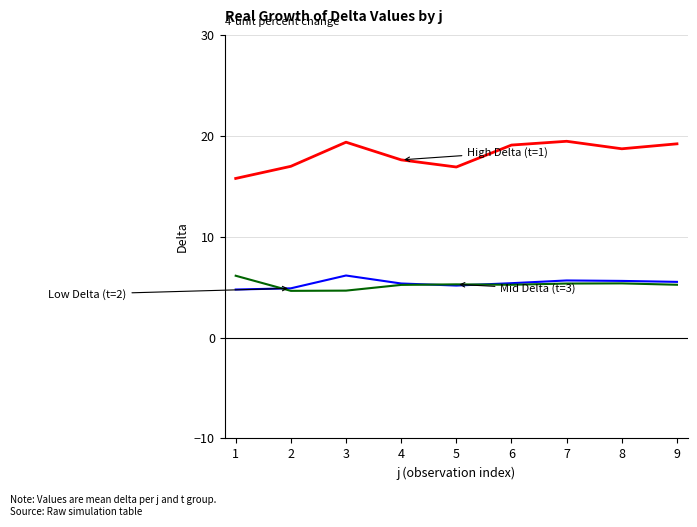

What is the difference between the highest and lowest values at 7?

14.1